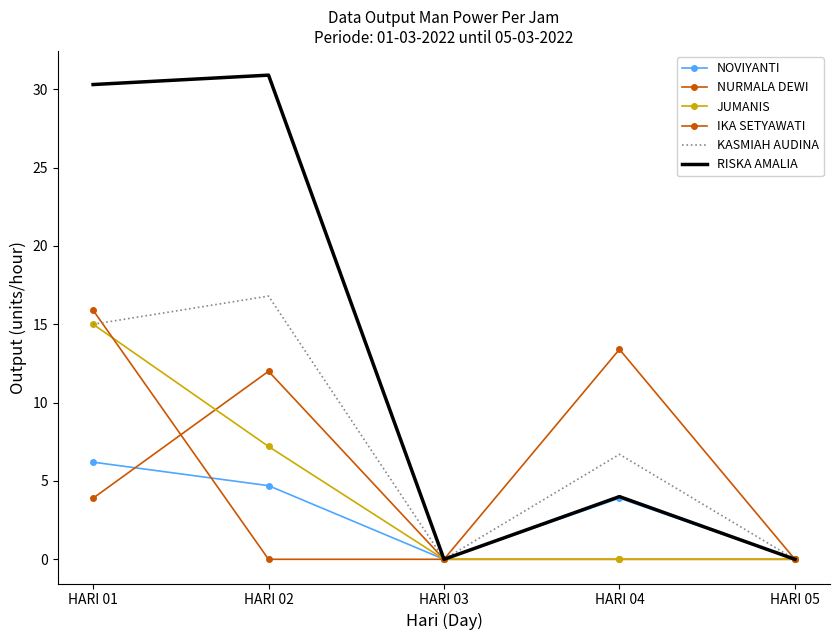

The NOVIYANTI series shows 4.7 at HARI 02. True or false?

True